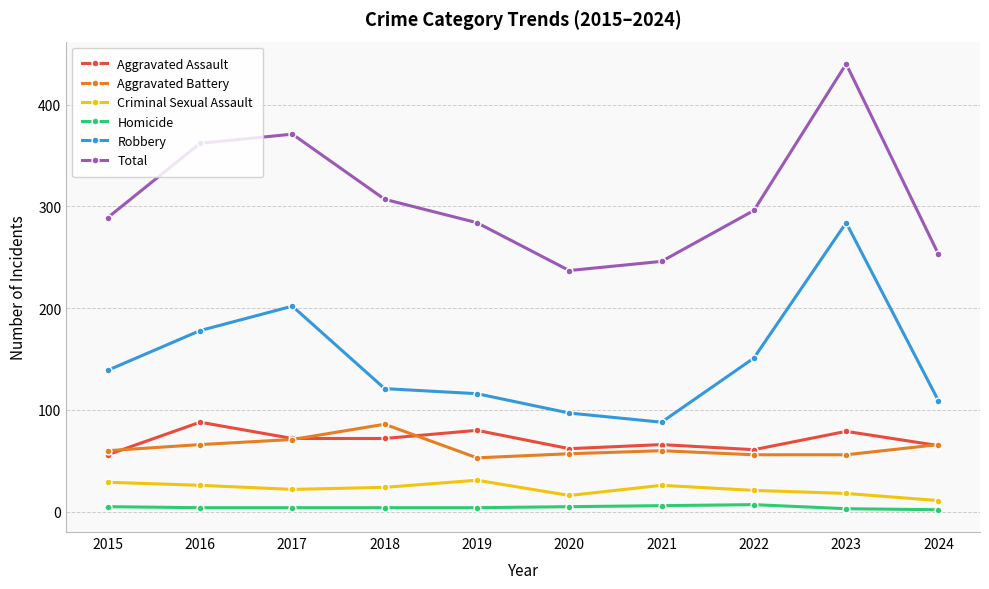

Which series changed the most between 2017 and 2023?

Robbery